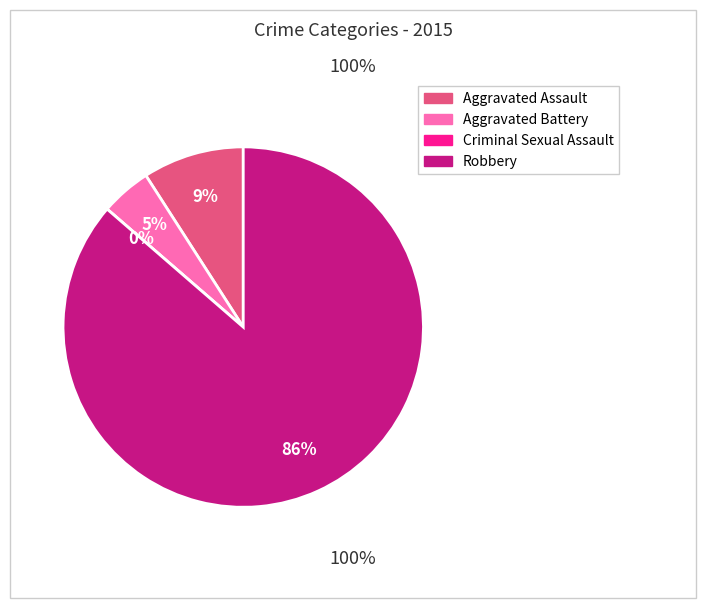

Which slice represents more than half of the pie?

Robbery